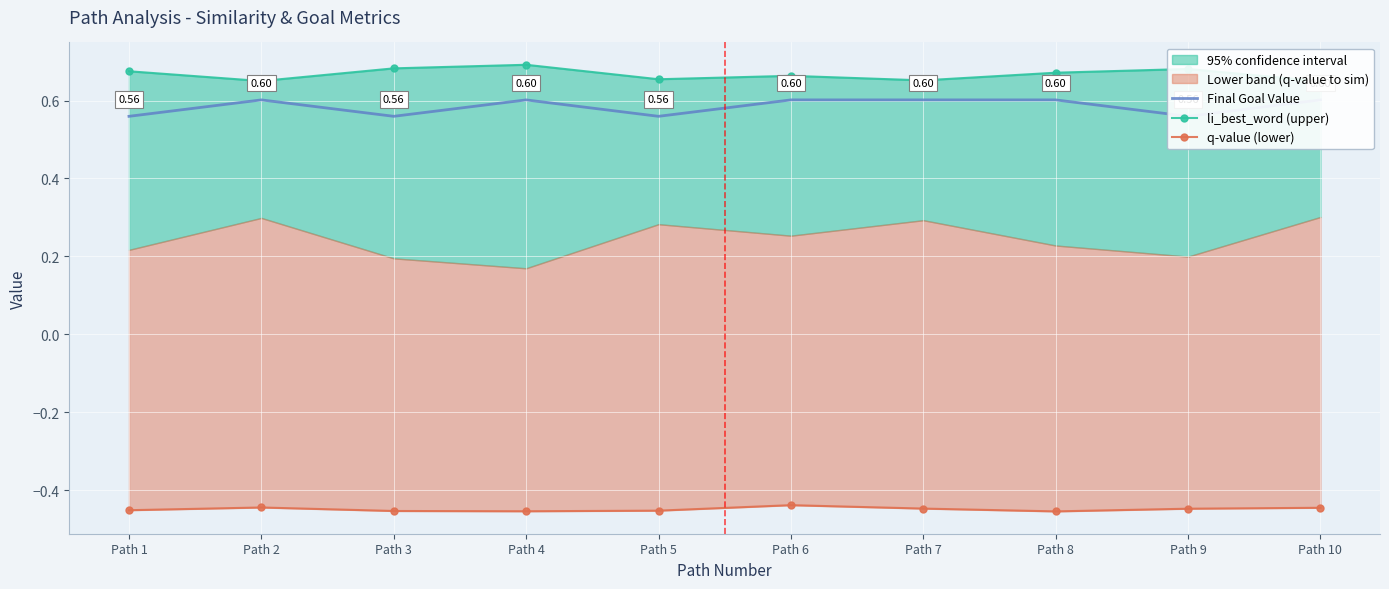

Count the number of data series in this chart.

3